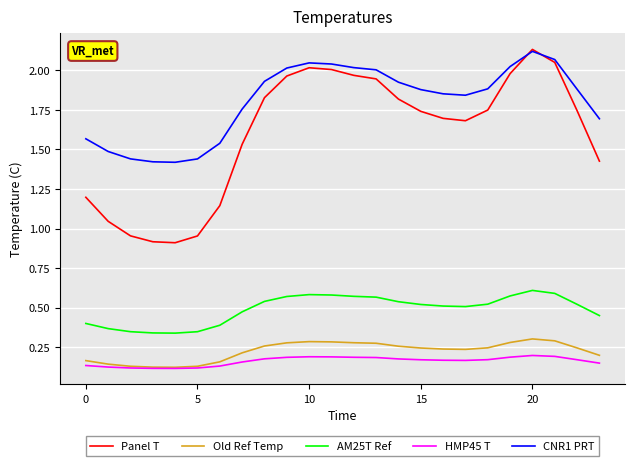

Which series has the widest spread of values?

Panel T